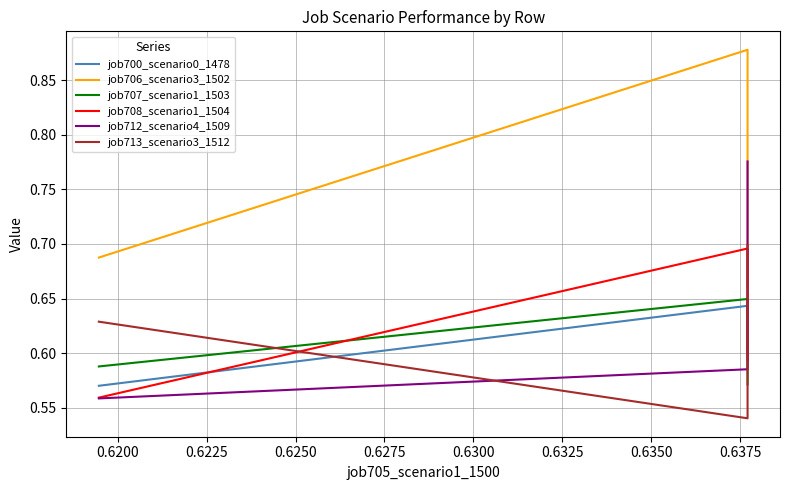

True or false: job707_scenario1_1503 has a value of 0.9 at 0.6200.

False